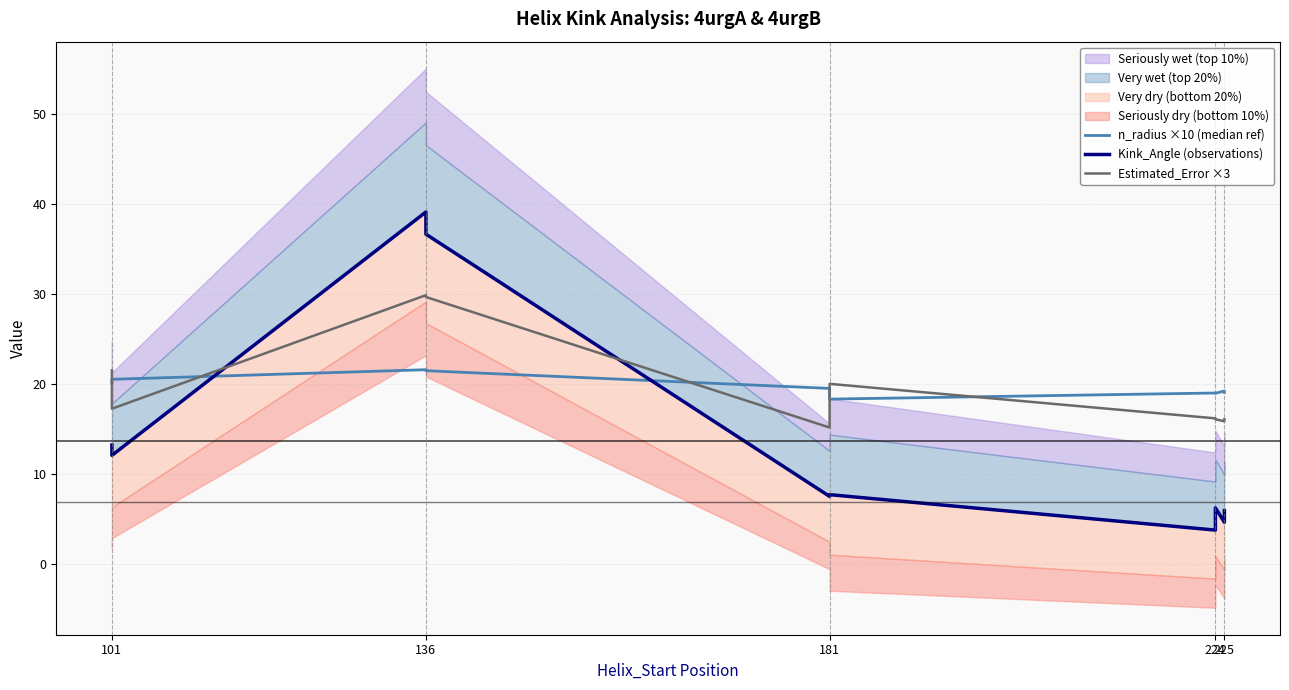

The Kink_Angle (observations) series shows 2.4 at 224. True or false?

False